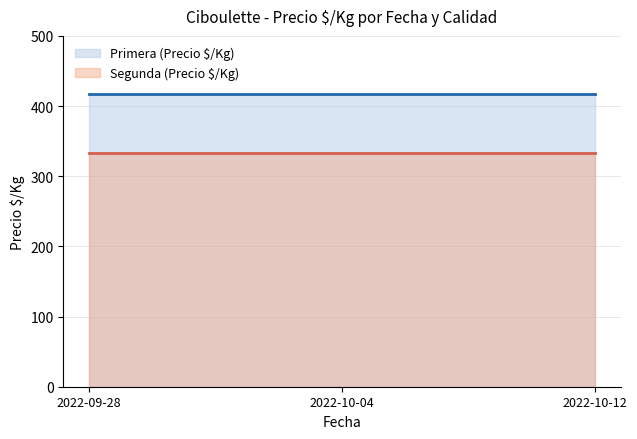

The value of Primera (Precio $/Kg) (line) at 2022-09-28 is 744. True or false?

False